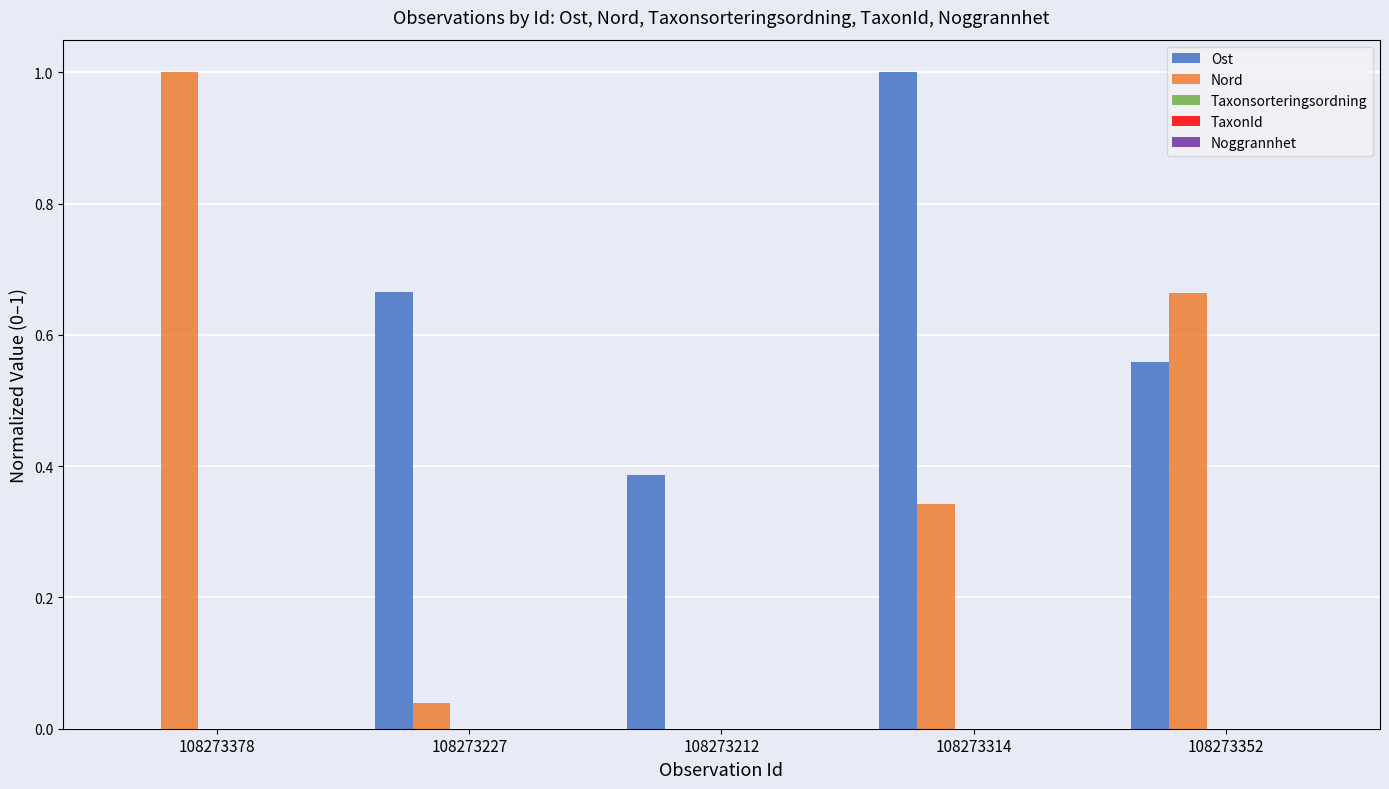

True or false: Nord has a value of 1.0 at 108273378.

True